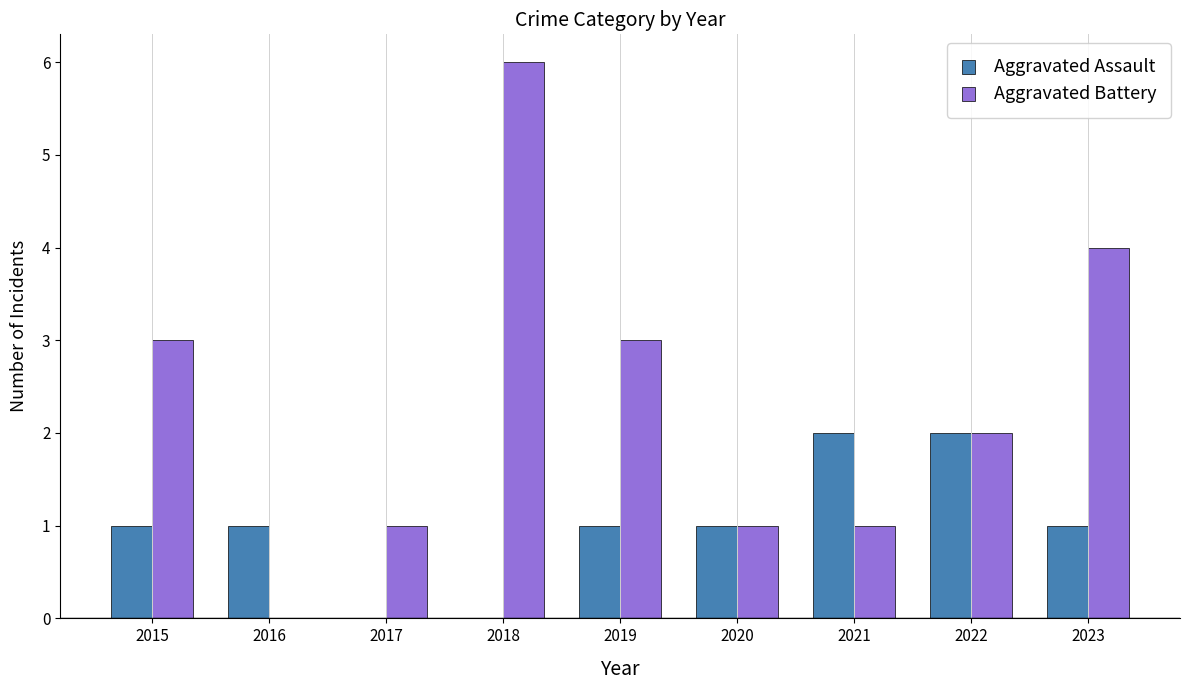

What is the spread (max minus min) of values at 2018?

6